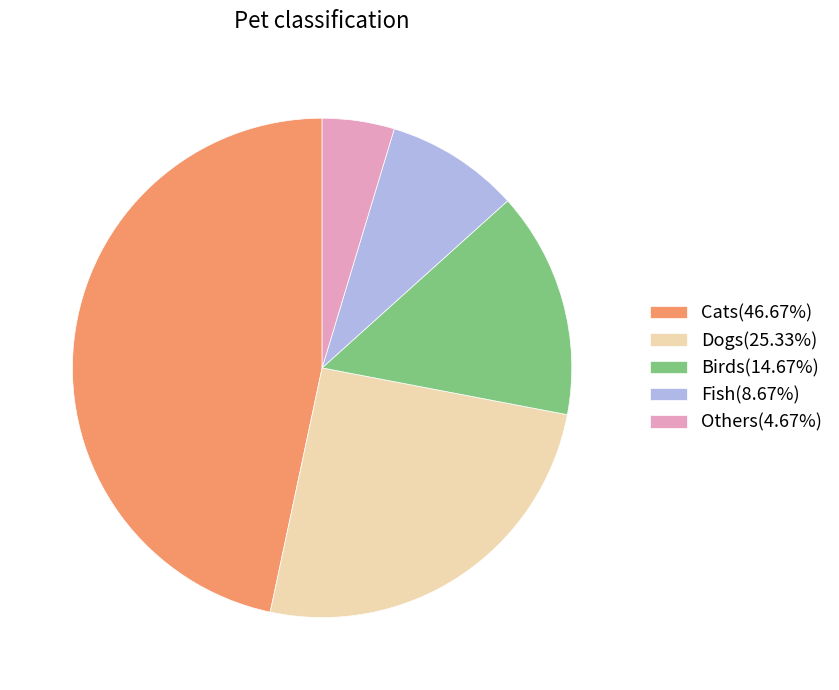

Is the sum of Dogs(25.33%) and Cats(46.67%) greater than half?

Yes